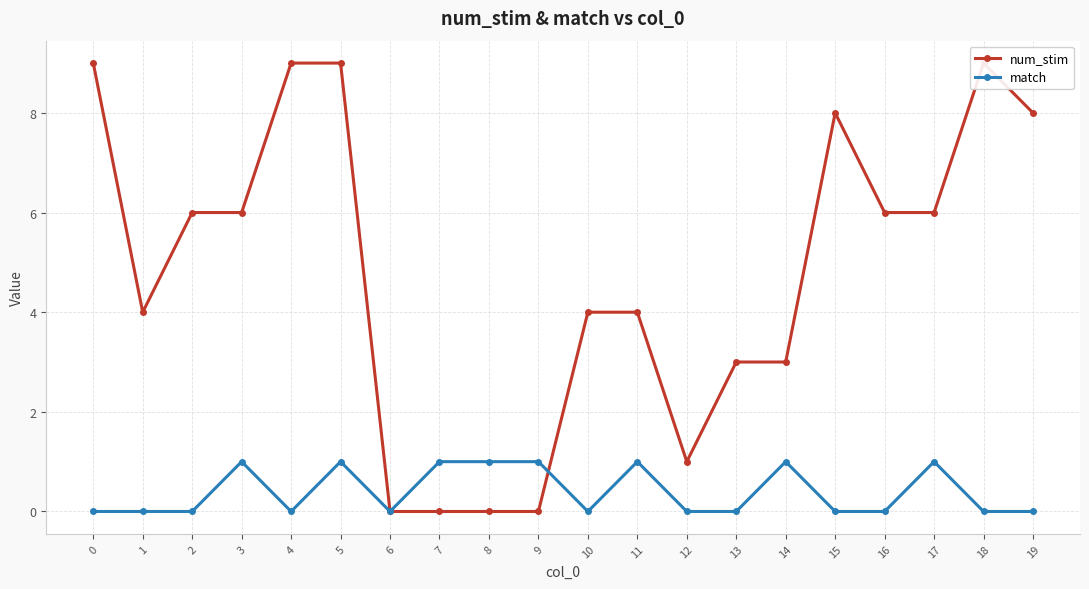

Which category has the lowest value across all series?

6